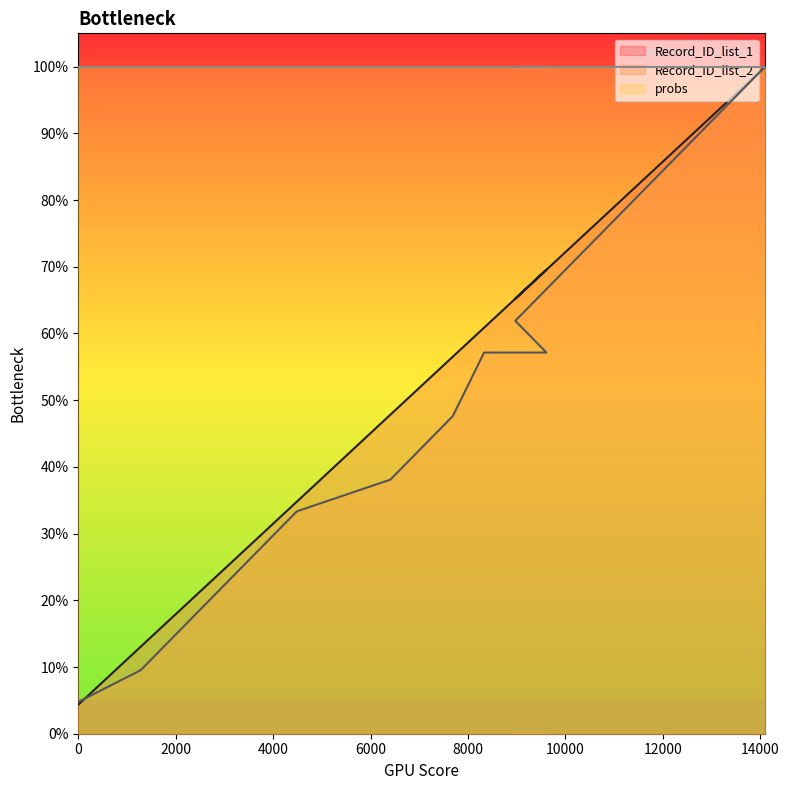

At which category does Record_ID_list_1 reach its first local peak?

9611